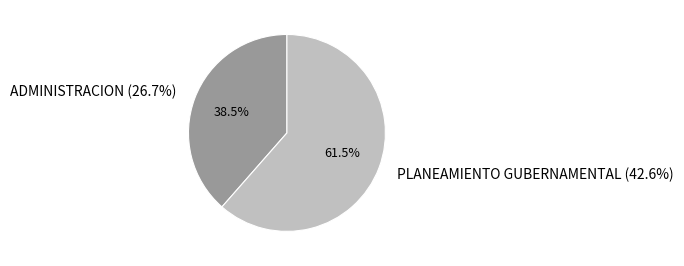

How many segments does this pie chart have?

2